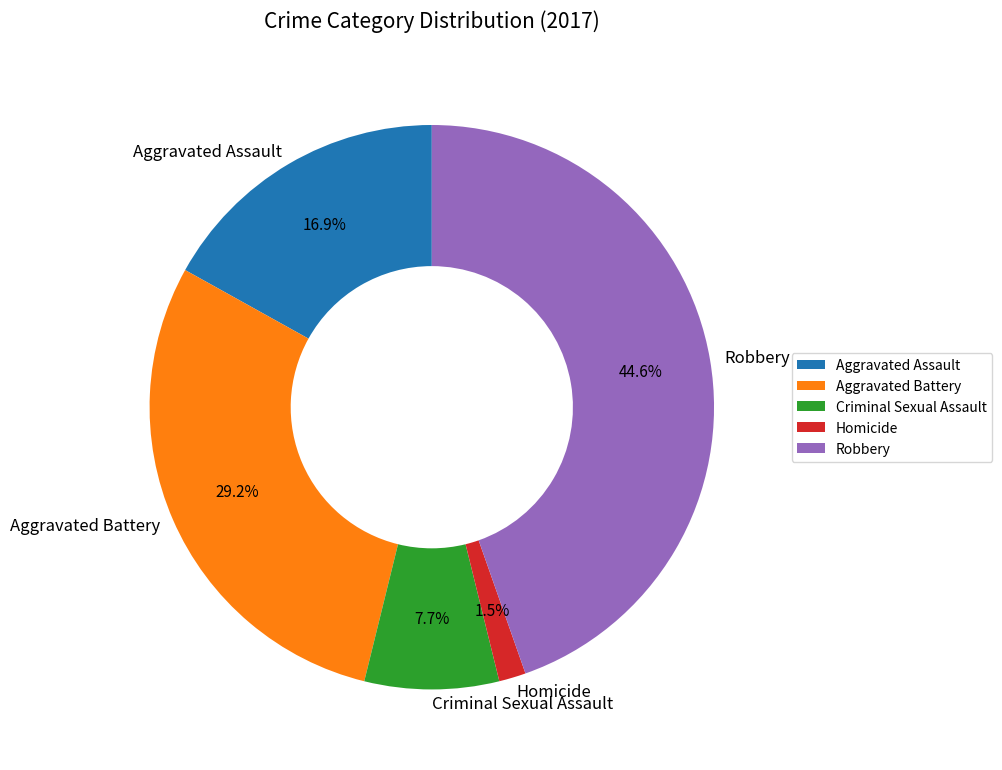

Between Aggravated Battery and Homicide, which is larger?

Aggravated Battery